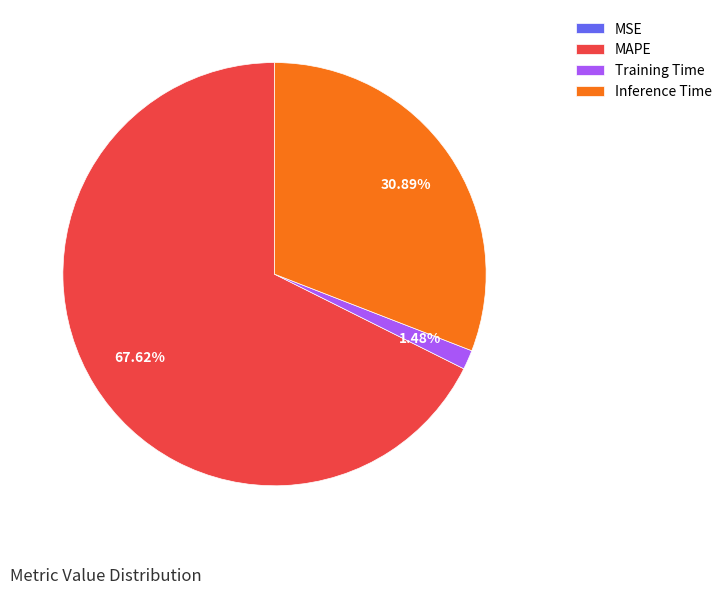

To the nearest percent, what is the average slice percentage?

25%